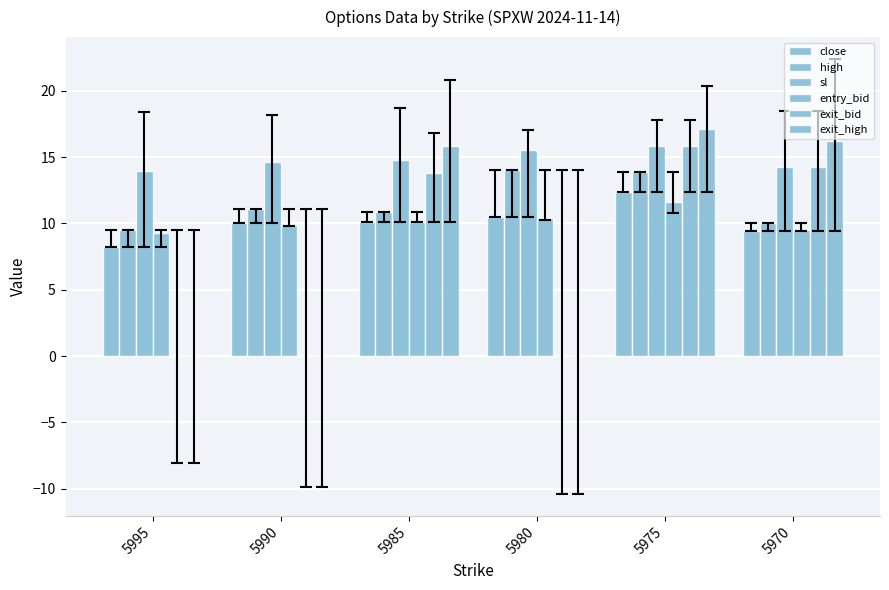

At which category is the sum across all series the highest?

5975